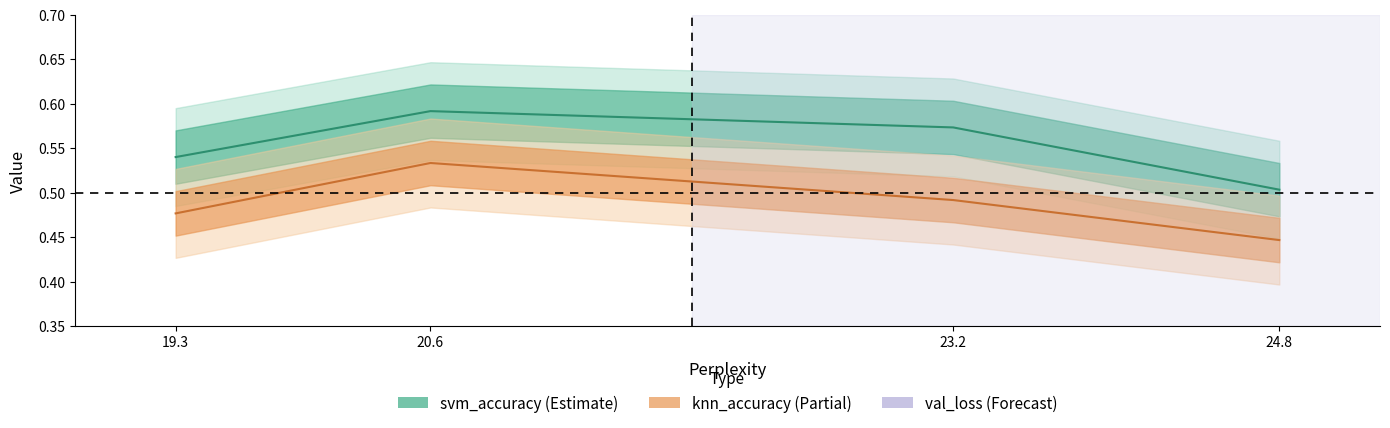

What are all the series names shown in the legend?

svm_accuracy, knn_accuracy, val_loss